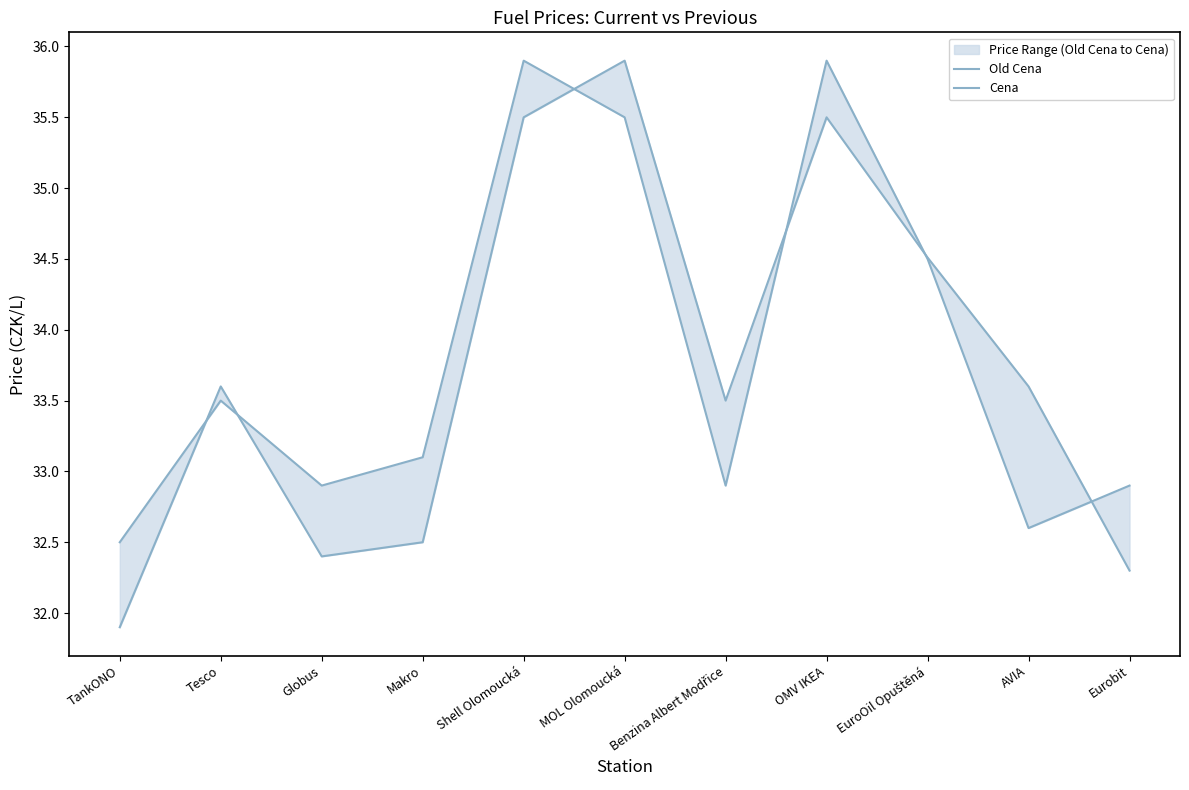

Which series ends up on top after the final intersection of Cena and Old Cena?

Cena